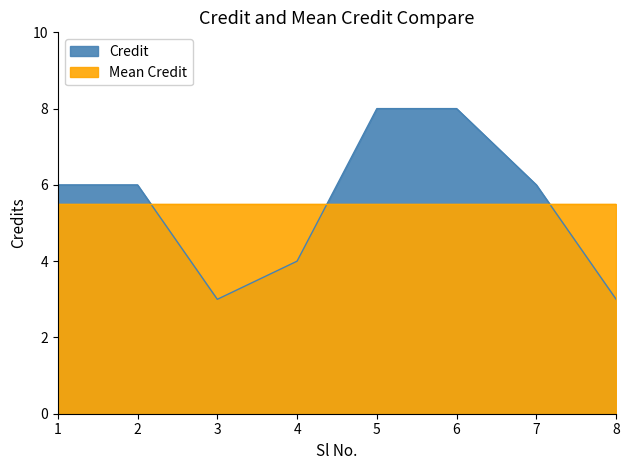

List the labels in order of value, largest first.

5, 6, 1, 2, 7, 4, 3, 8